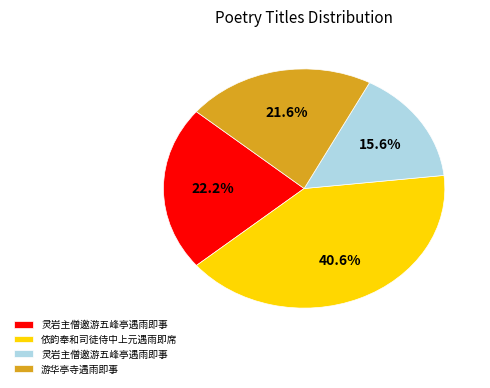

Is there any slice that represents more than half of the pie?

No